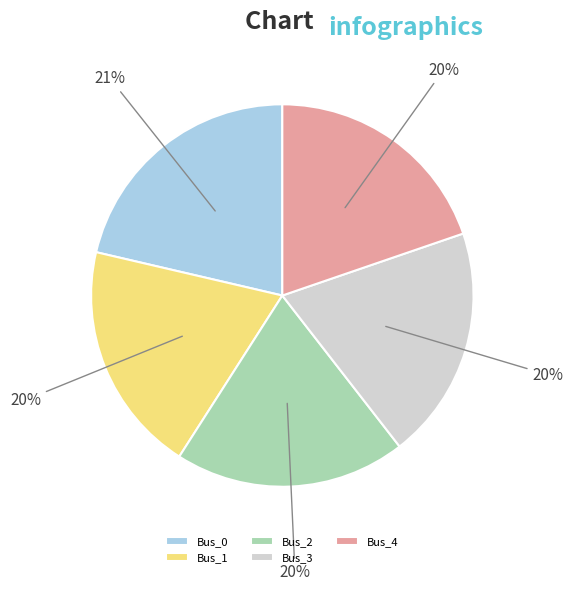

The Bus_3 slice represents 12% of the pie. True or false?

False